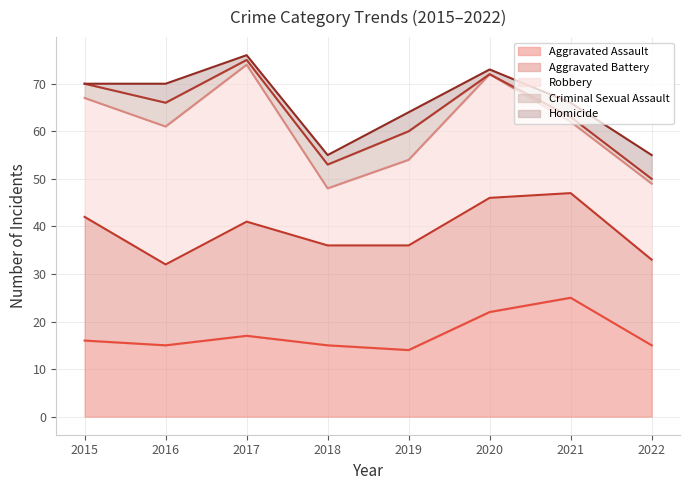

Which series has the largest total across all categories?

Aggravated Battery